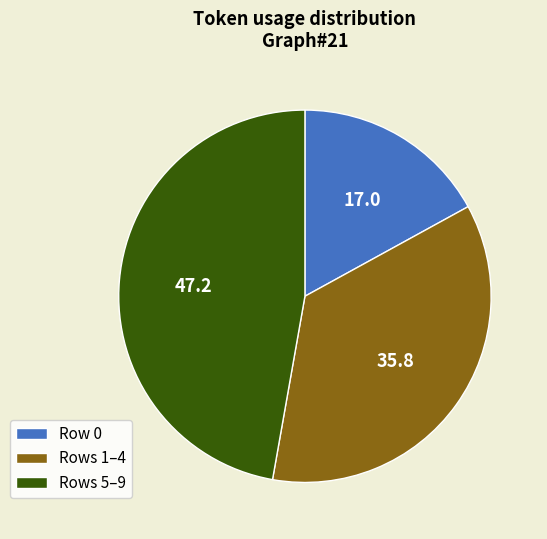

Do Row 0 and Rows 1–4 together represent more than half of the pie?

Yes